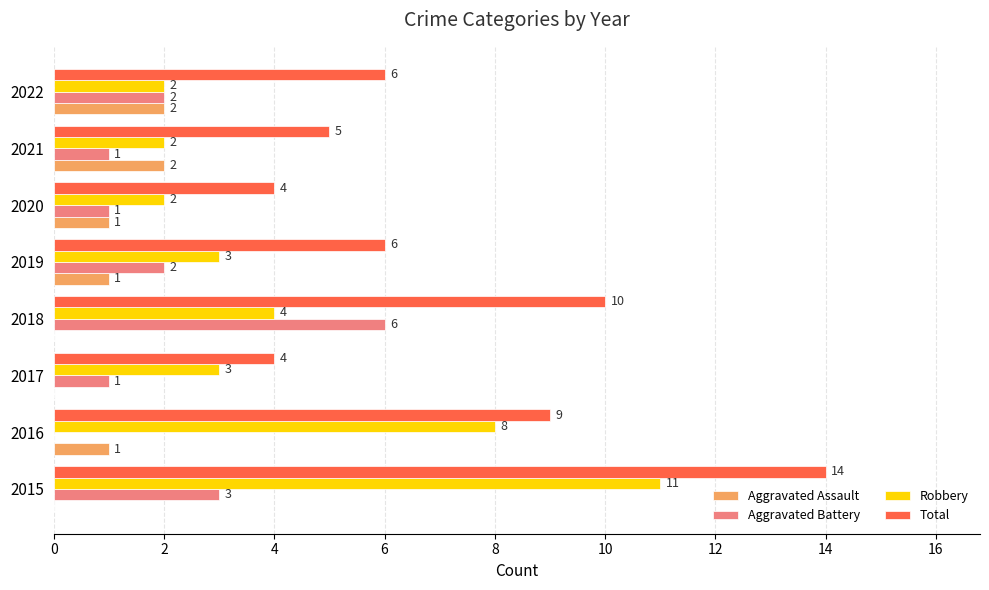

At which label does Total reach its peak?

2015